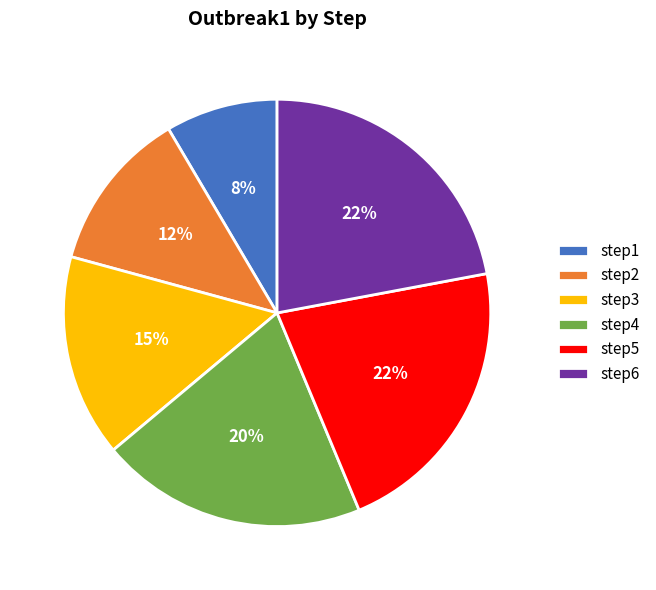

Does any single category account for the majority?

No